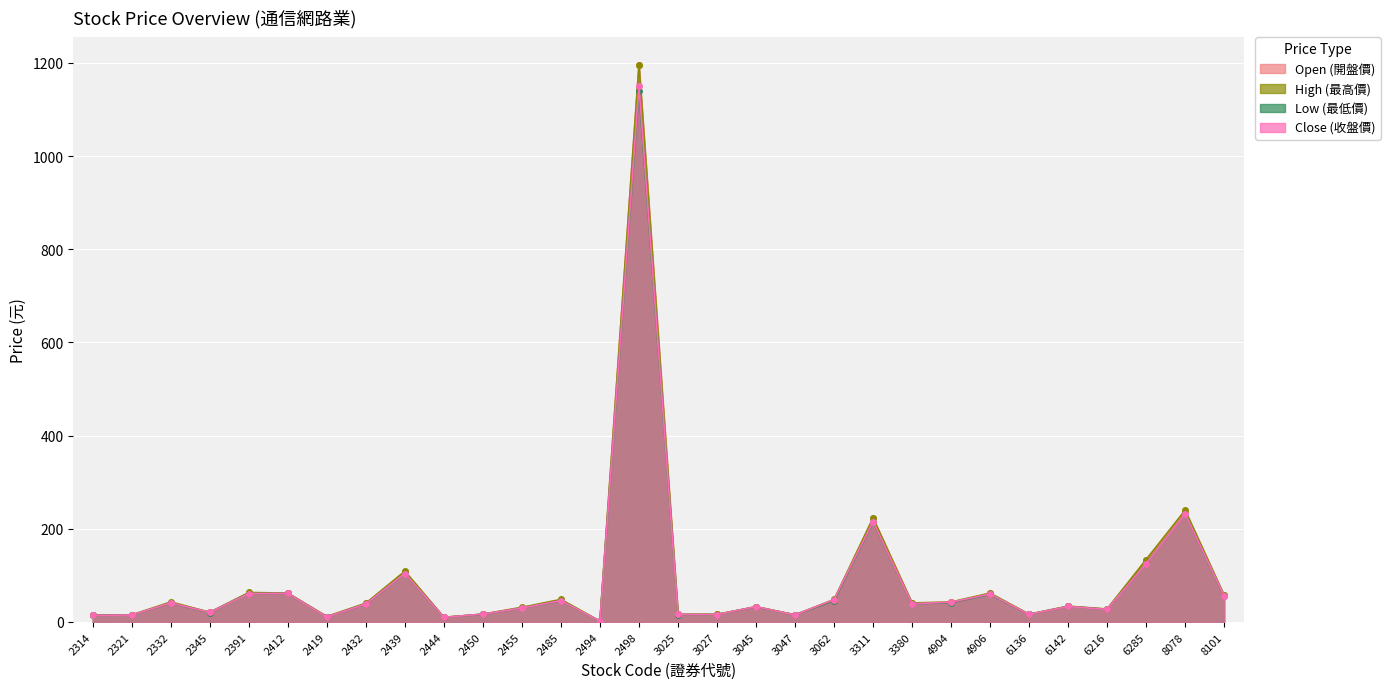

True or false: Close (收盤價) has a value of 33.2 at 6142.

True